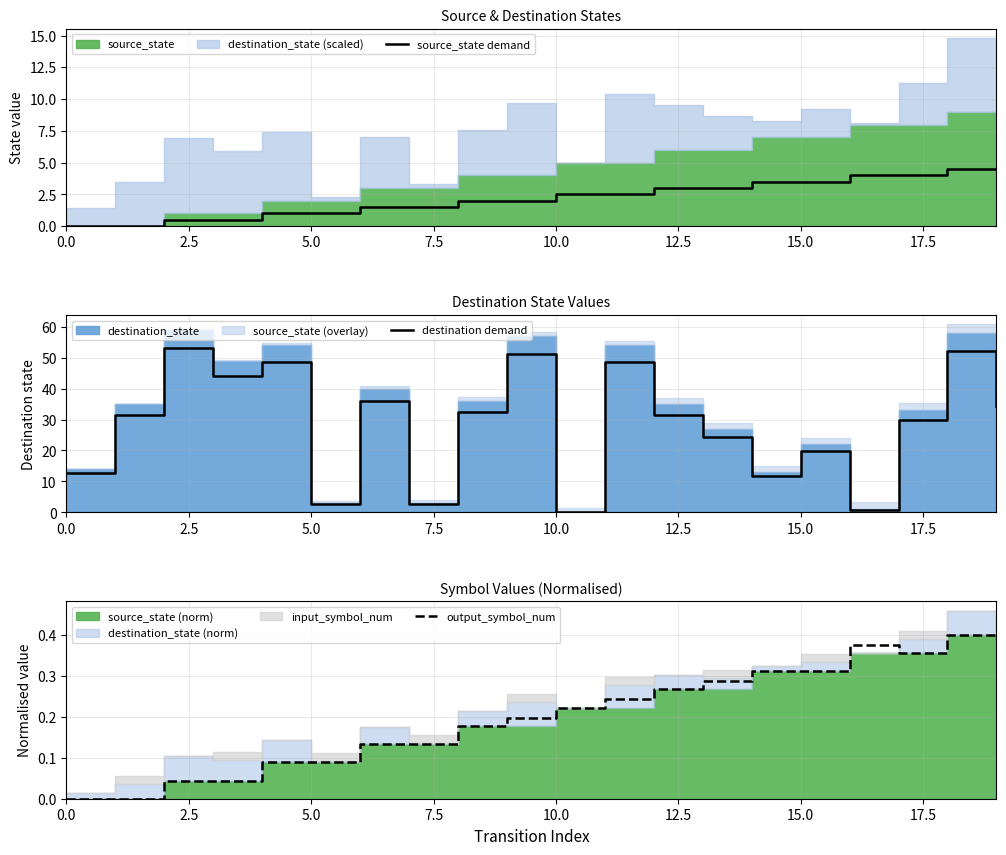

Where is the first local minimum for output_symbol_num?

17